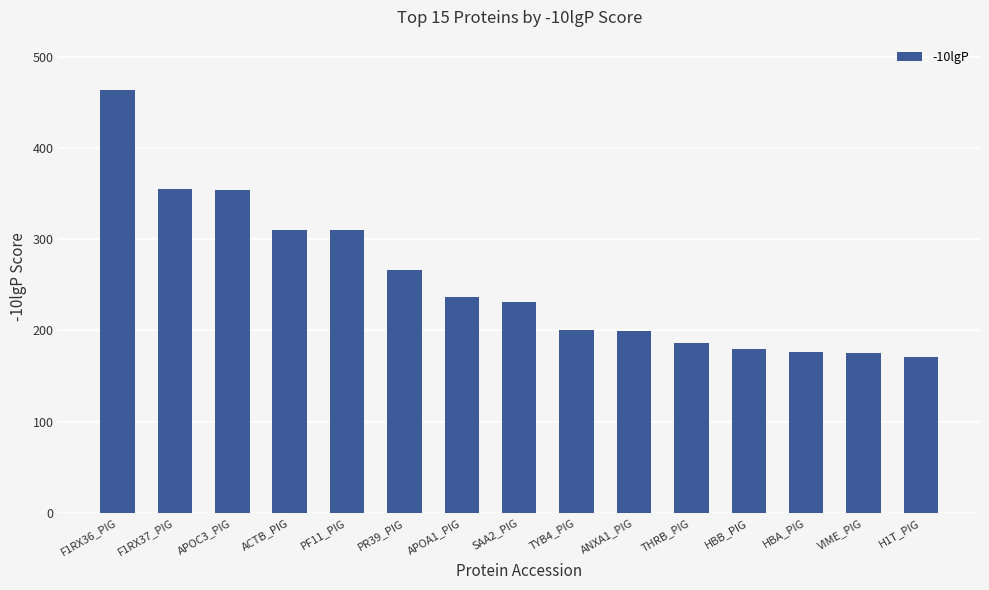

Which has a higher value, THRB_PIG or TYB4_PIG?

TYB4_PIG